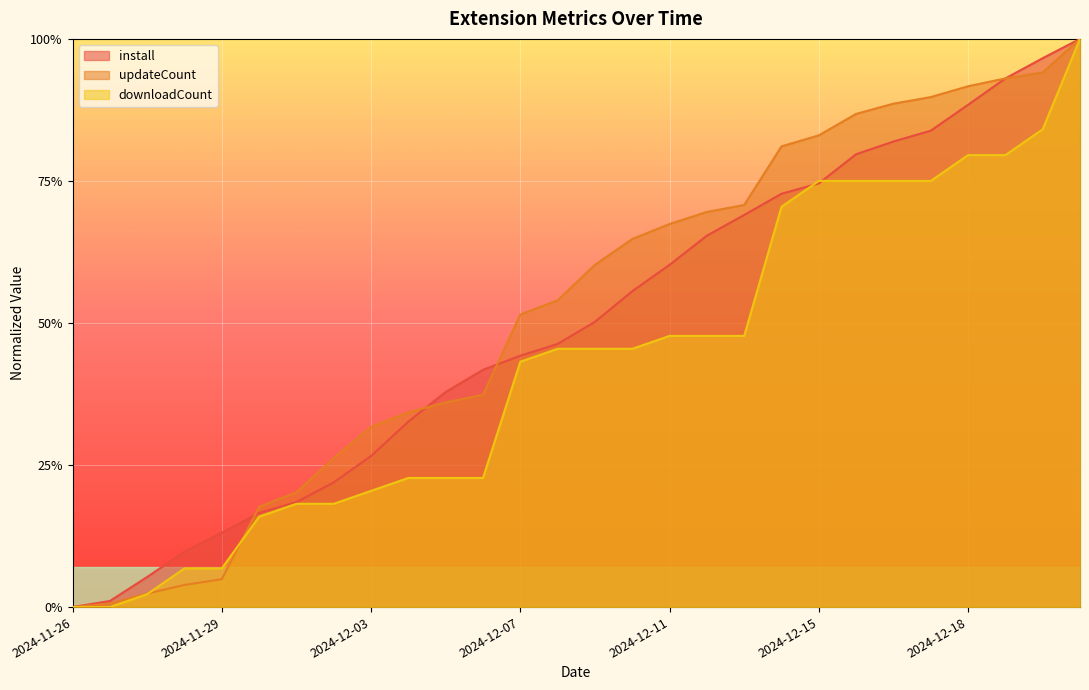

Rank the series by their average value, from highest to lowest.

updateCount, install, downloadCount